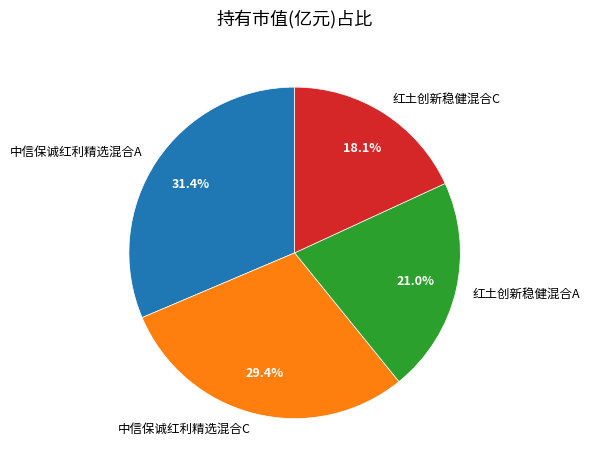

To the nearest percent, what percentage of the pie is 中信保诚红利精选混合C?

29%